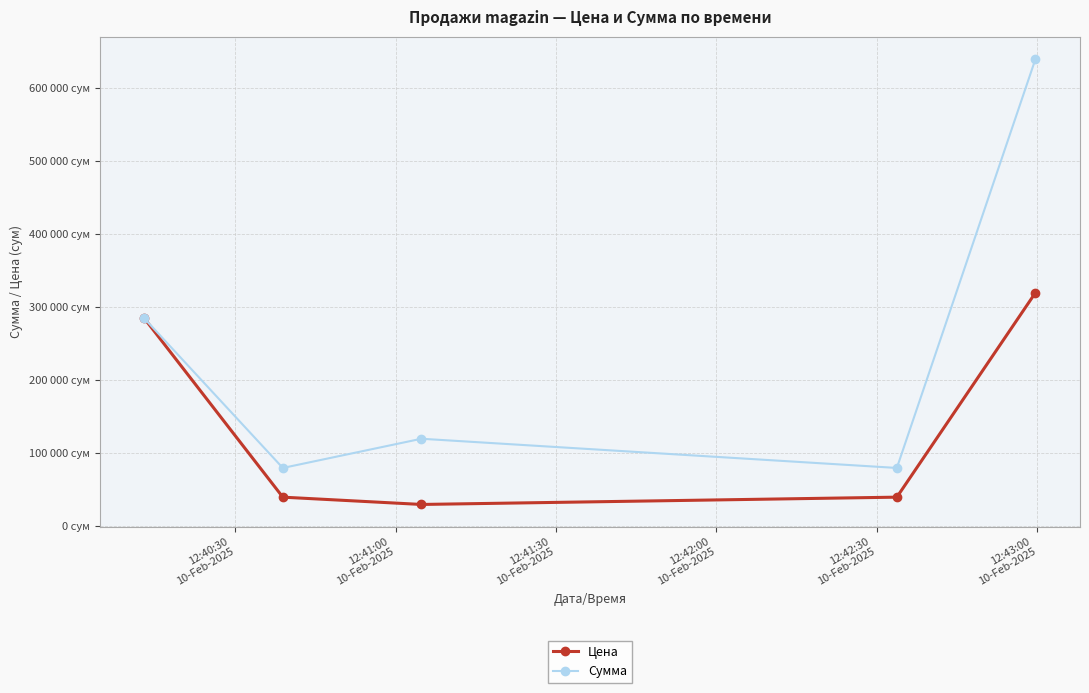

What is the difference between the second highest and second lowest values in the Цена series?

245000